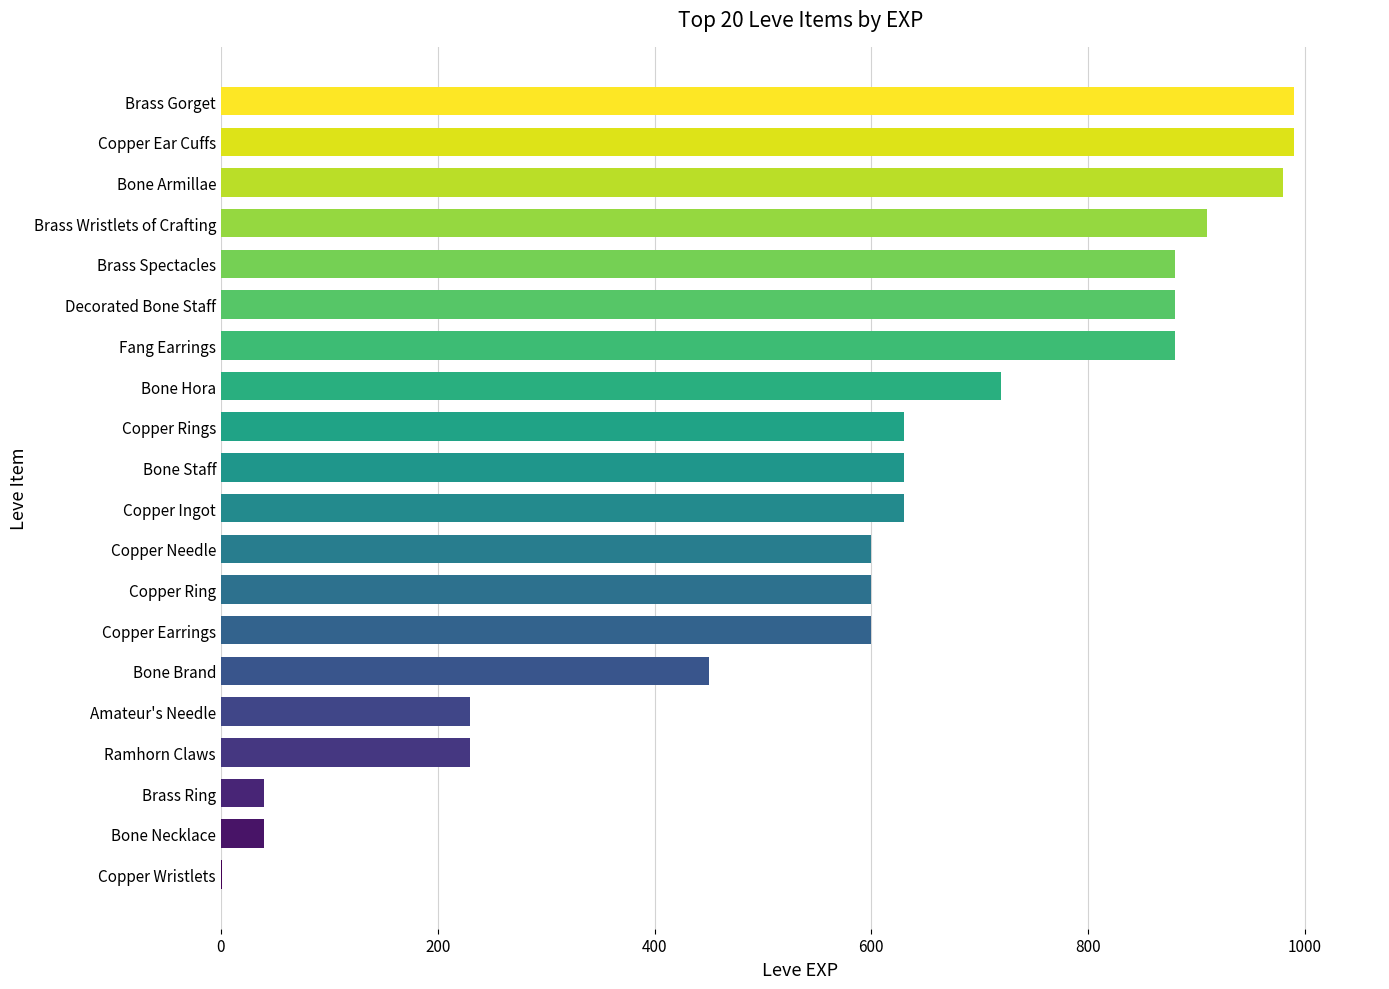

How many distinct data groups are displayed?

1